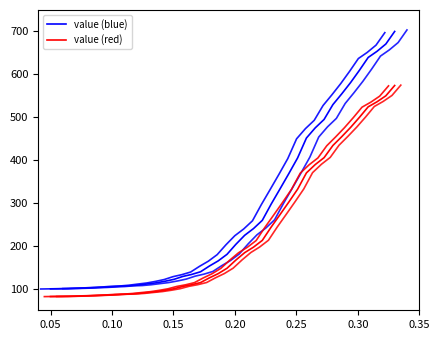

True or false: value (blue) and value (red) intersect in this chart.

False